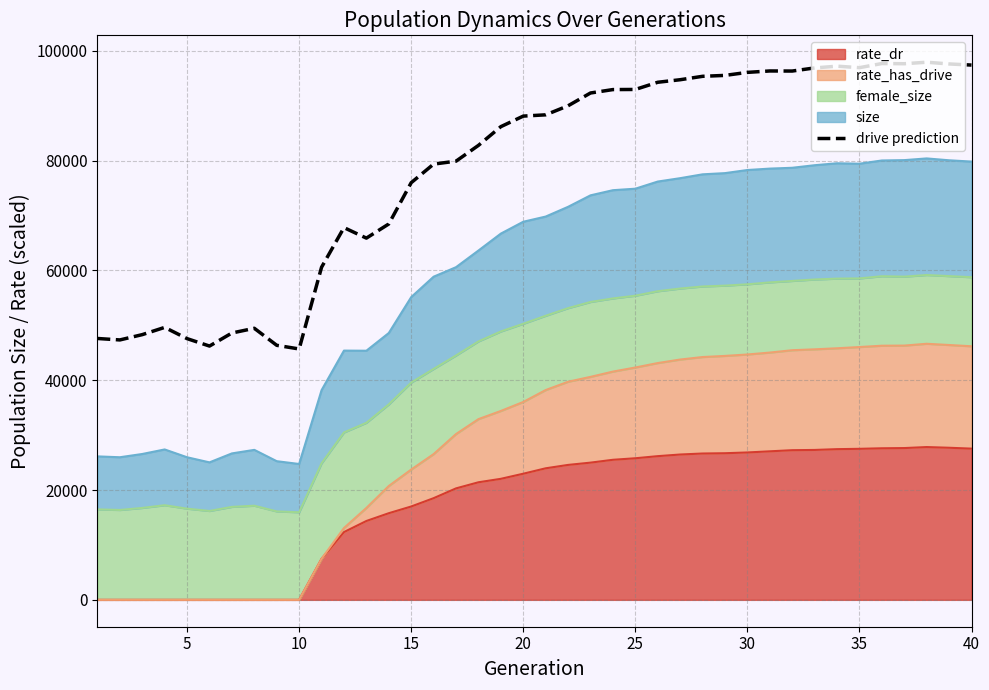

How many interior local valleys (lower than both neighbors) does the data have?

7